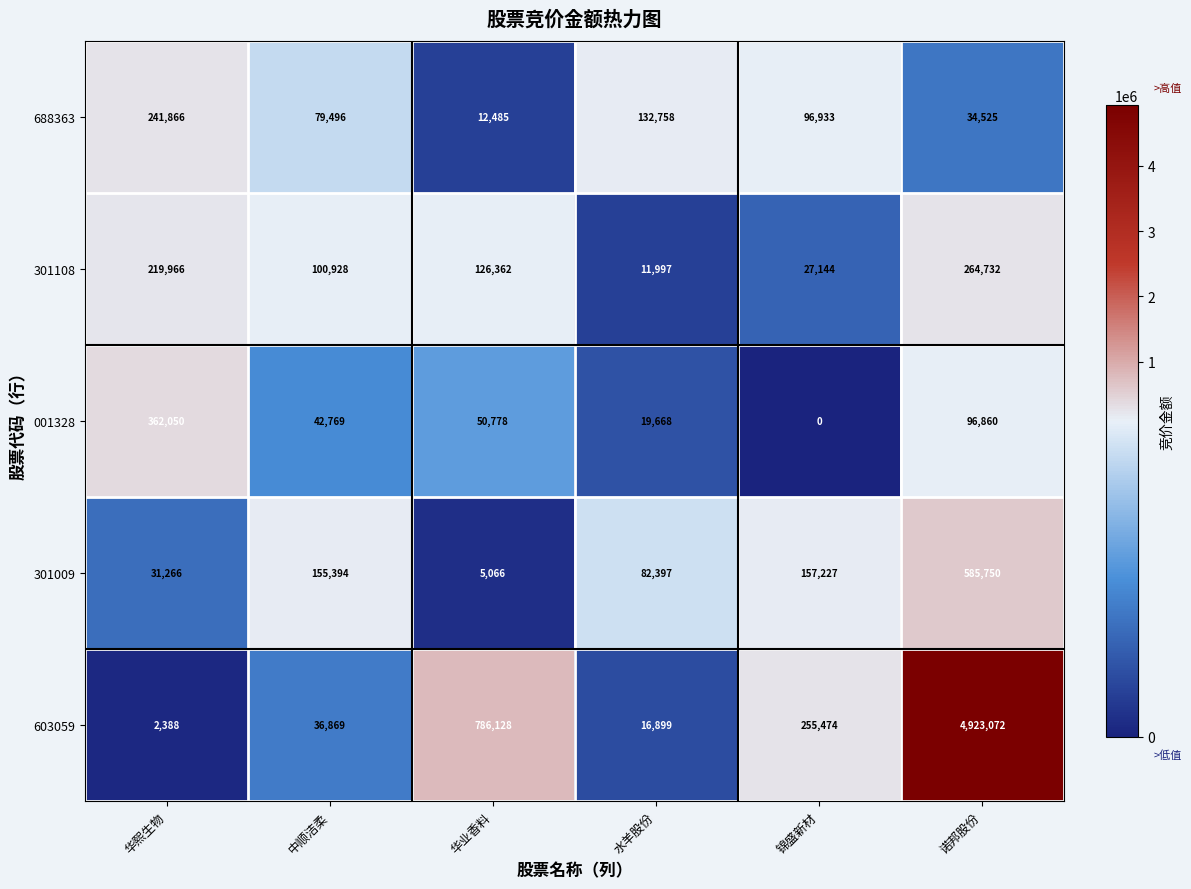

What is the difference between the 688363 values at 中顺洁柔 and 华熙生物?

162370